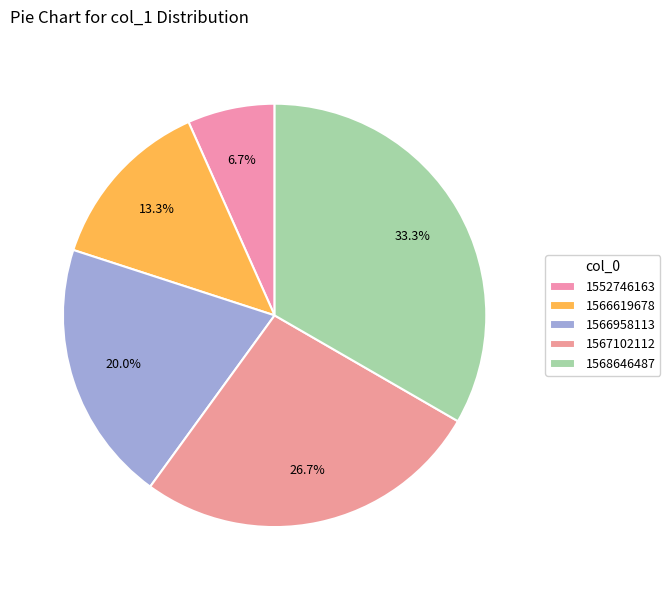

What is the smallest slice in the pie chart?

1552746163